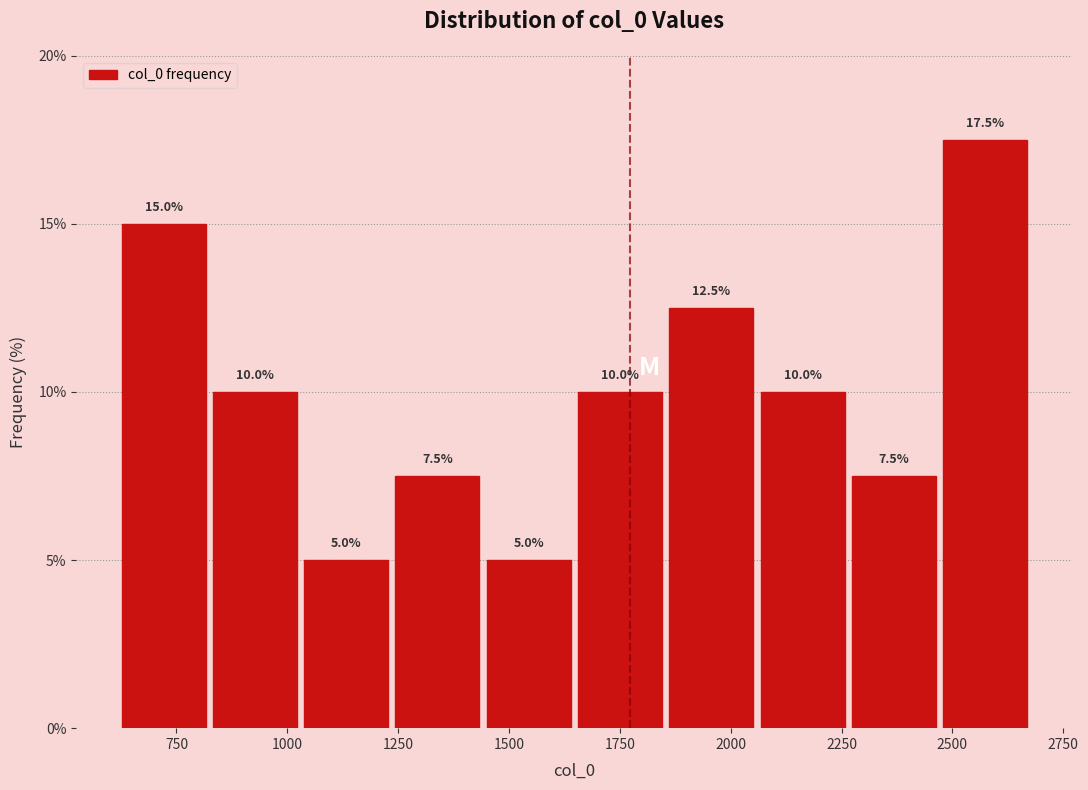

Reading left to right, transcribe this chart: for each bar, give the range it covers on the x-axis and its height. The bar edges are not printed on the chart, so give them approximately, as read against the axis.

600 to 800: 15.0
800 to 1050: 10.0
1050 to 1250: 5.0
1250 to 1450: 7.5
1450 to 1650: 5.0
1650 to 1850: 10.0
1850 to 2050: 12.5
2050 to 2250: 10.0
2250 to 2450: 7.5
2450 to 2700: 17.5